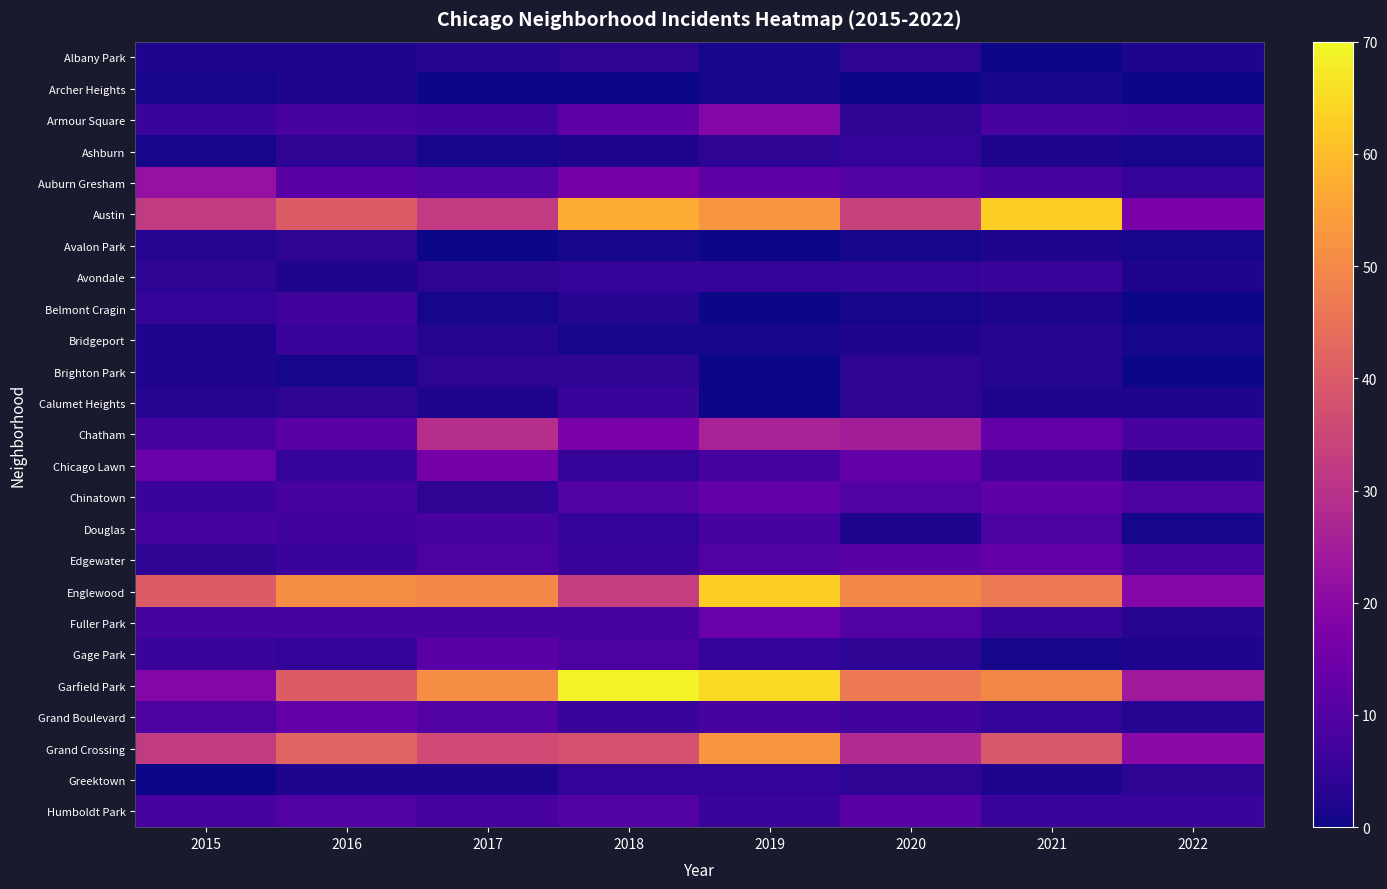

Reading left to right, transcribe all the data shown in this chart.

Albany Park: 2015=2	2016=2	2017=3	2018=4	2019=1	2020=4	2021=0	2022=2
Archer Heights: 2015=1	2016=2	2017=0	2018=0	2019=1	2020=0	2021=1	2022=0
Armour Square: 2015=6	2016=8	2017=7	2018=12	2019=19	2020=4	2021=8	2022=7
Ashburn: 2015=1	2016=4	2017=1	2018=2	2019=4	2020=5	2021=2	2022=1
Auburn Gresham: 2015=22	2016=11	2017=10	2018=16	2019=12	2020=10	2021=8	2022=5
Austin: 2015=32	2016=40	2017=32	2018=57	2019=53	2020=34	2021=63	2022=17
Avalon Park: 2015=3	2016=4	2017=0	2018=1	2019=0	2020=1	2021=2	2022=1
Avondale: 2015=4	2016=2	2017=4	2018=5	2019=5	2020=5	2021=6	2022=2
Belmont Cragin: 2015=5	2016=7	2017=1	2018=3	2019=0	2020=1	2021=2	2022=0
Bridgeport: 2015=2	2016=6	2017=3	2018=1	2019=1	2020=2	2021=3	2022=1
Brighton Park: 2015=2	2016=1	2017=4	2018=4	2019=0	2020=4	2021=3	2022=0
Calumet Heights: 2015=3	2016=4	2017=2	2018=6	2019=0	2020=4	2021=2	2022=2
Chatham: 2015=8	2016=11	2017=29	2018=17	2019=26	2020=25	2021=13	2022=8
Chicago Lawn: 2015=14	2016=5	2017=16	2018=5	2019=8	2020=13	2021=7	2022=2
Chinatown: 2015=6	2016=8	2017=4	2018=10	2019=13	2020=10	2021=12	2022=9
Douglas: 2015=8	2016=7	2017=8	2018=5	2019=8	2020=2	2021=9	2022=1
Edgewater: 2015=4	2016=6	2017=9	2018=6	2019=10	2020=11	2021=13	2022=8
Englewood: 2015=40	2016=51	2017=50	2018=33	2019=63	2020=50	2021=47	2022=19
Fuller Park: 2015=8	2016=8	2017=8	2018=8	2019=14	2020=10	2021=6	2022=3
Gage Park: 2015=6	2016=5	2017=11	2018=9	2019=5	2020=4	2021=1	2022=2
Garfield Park: 2015=19	2016=40	2017=51	2018=69	2019=65	2020=47	2021=50	2022=24
Grand Boulevard: 2015=9	2016=13	2017=10	2018=6	2019=8	2020=7	2021=5	2022=3
Grand Crossing: 2015=32	2016=42	2017=36	2018=38	2019=53	2020=28	2021=39	2022=20
Greektown: 2015=0	2016=2	2017=2	2018=5	2019=5	2020=4	2021=2	2022=4
Humboldt Park: 2015=8	2016=10	2017=8	2018=10	2019=6	2020=11	2021=6	2022=6